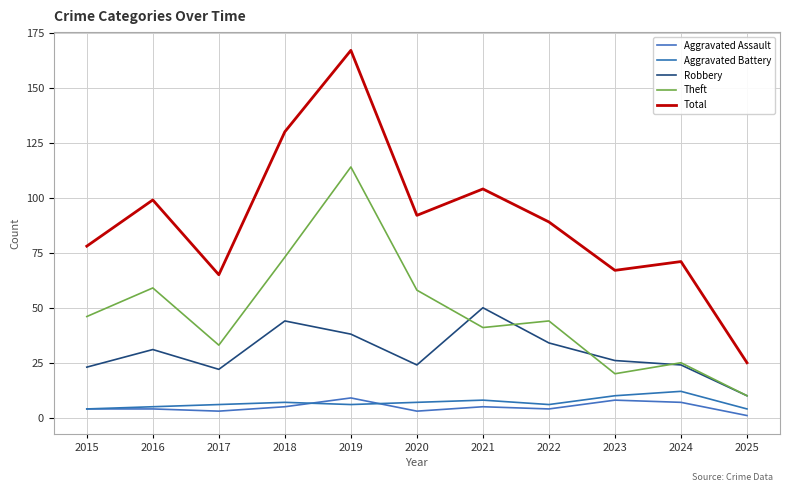

How many lines are shown in the chart?

5